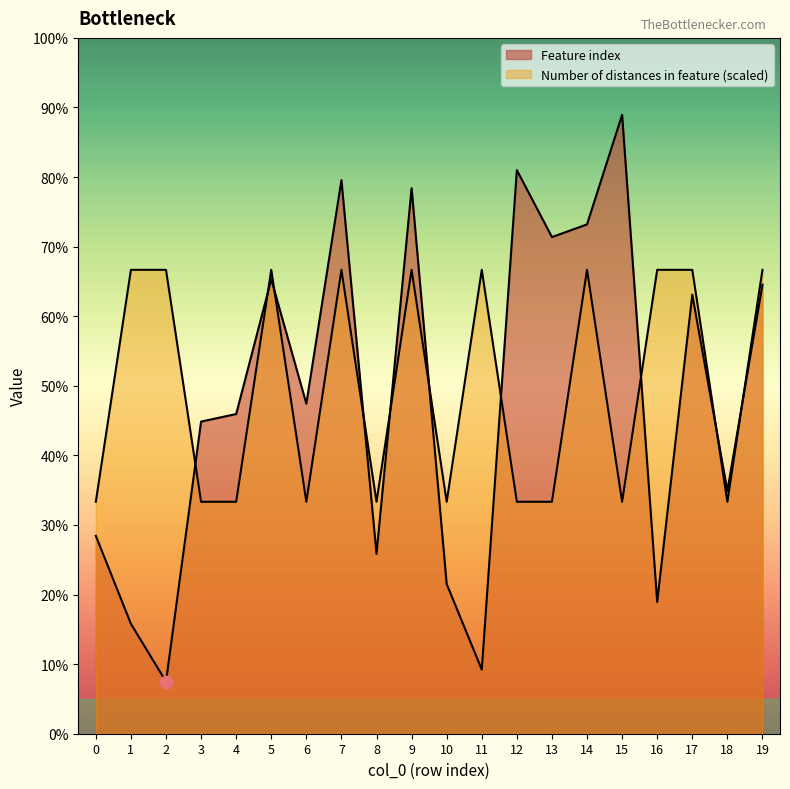

Which series has the largest total across all categories?

Number of distances in feature